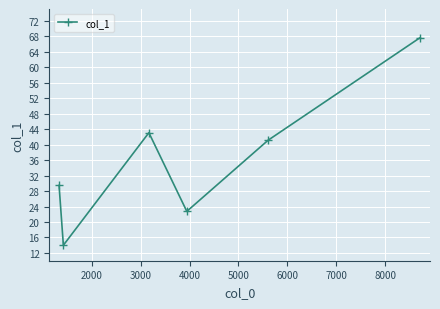

What is the smallest value displayed?

14.0